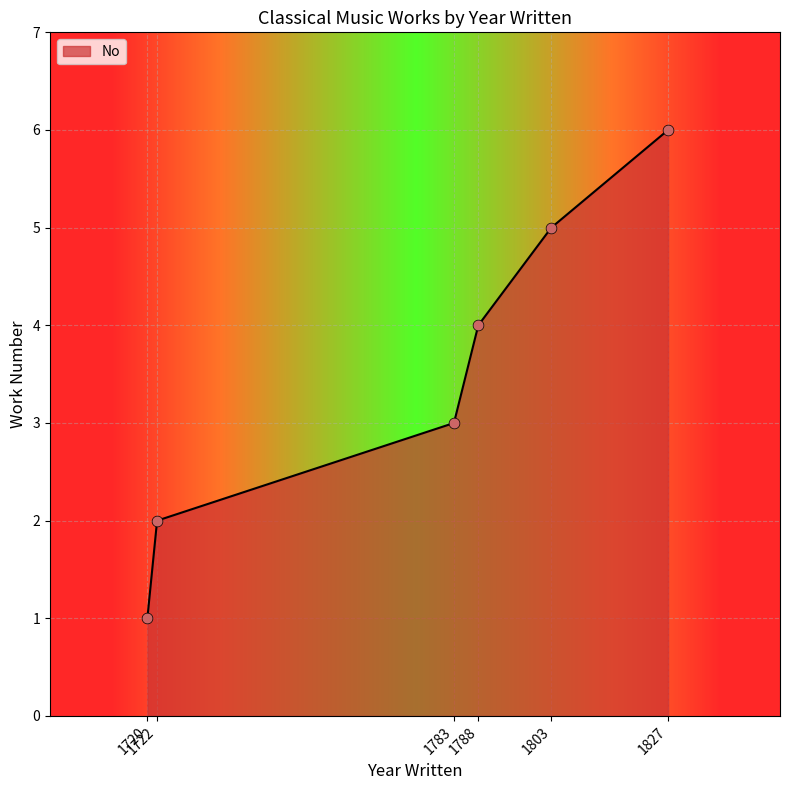

What is the change in value from 1720 to 1783?

+2